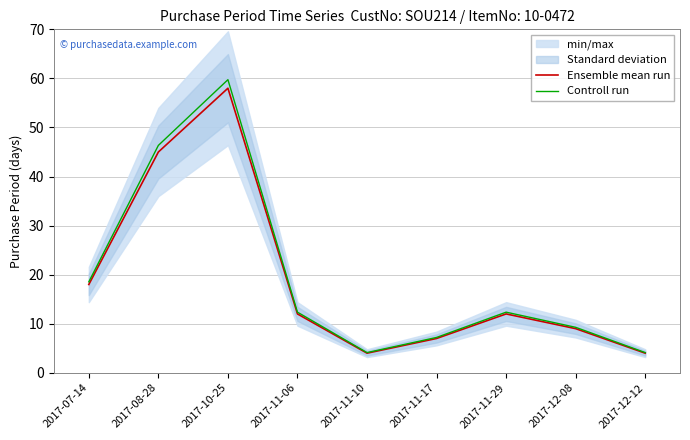

True or false: Controll run has a value of 10.8 at 2017-07-14.

False